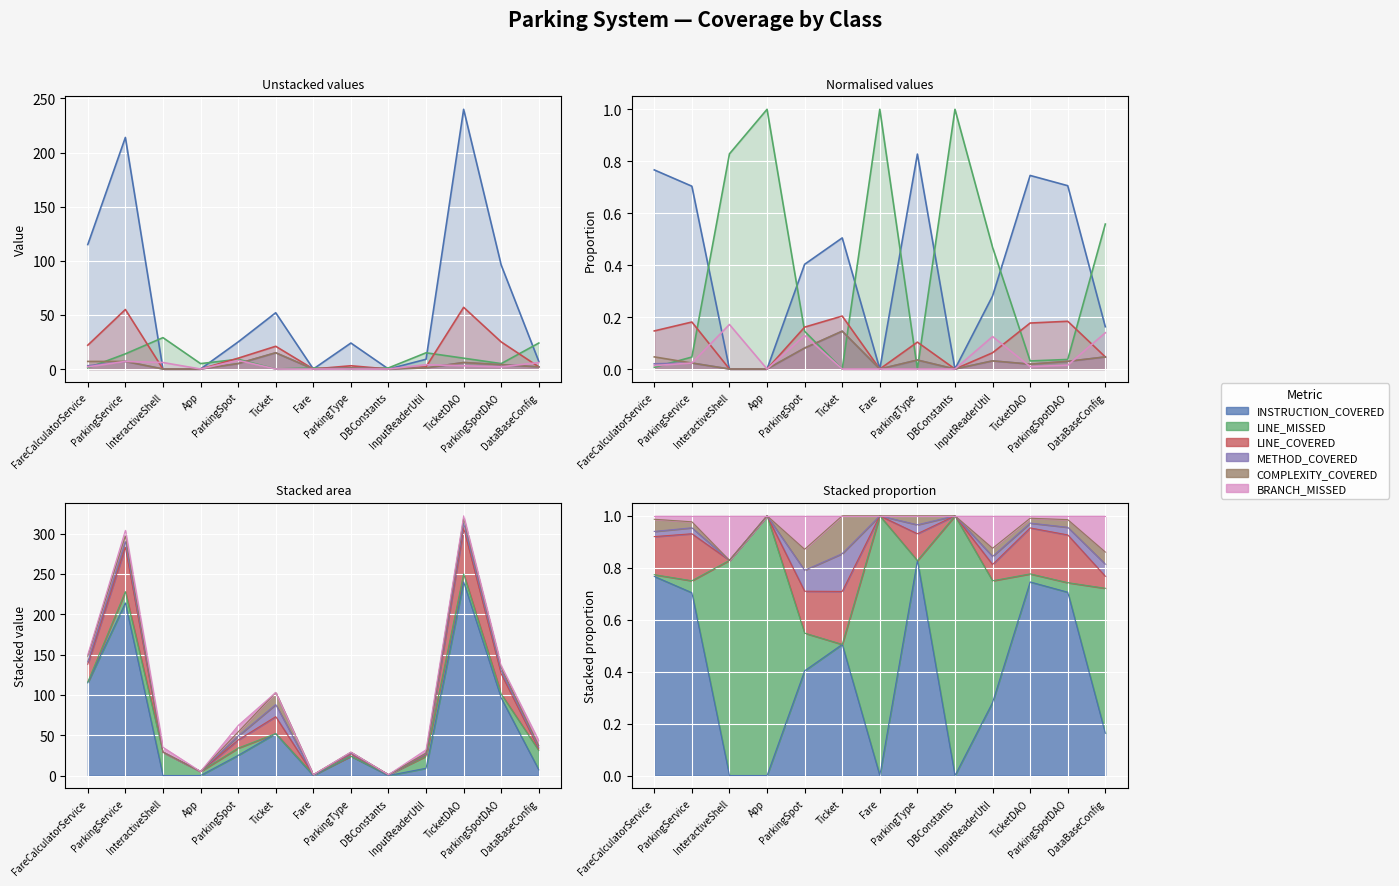

What is the label of the 2nd point from the right?

ParkingSpotDAO